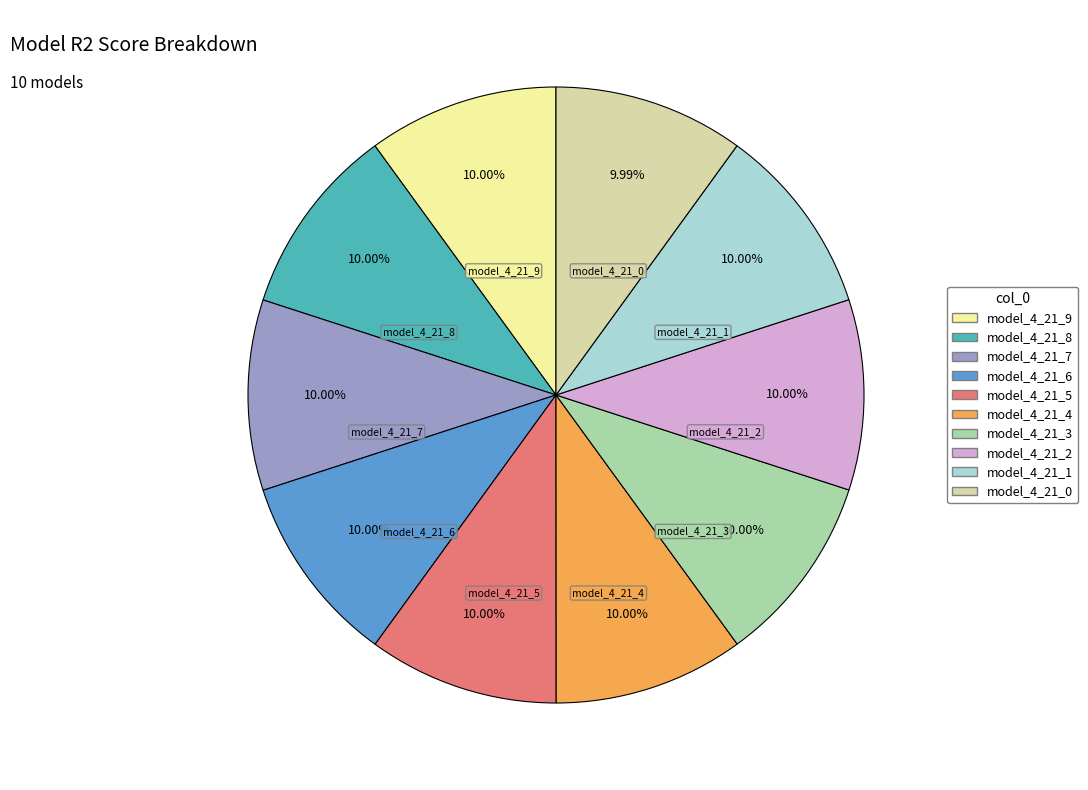

What portion of the pie excludes model_4_21_7?

90.0%